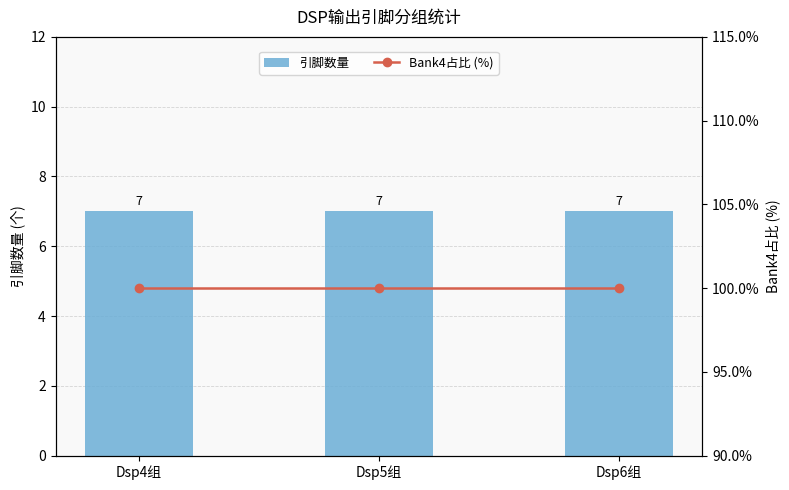

Which series has the largest total across all categories?

Bank4占比 (%)